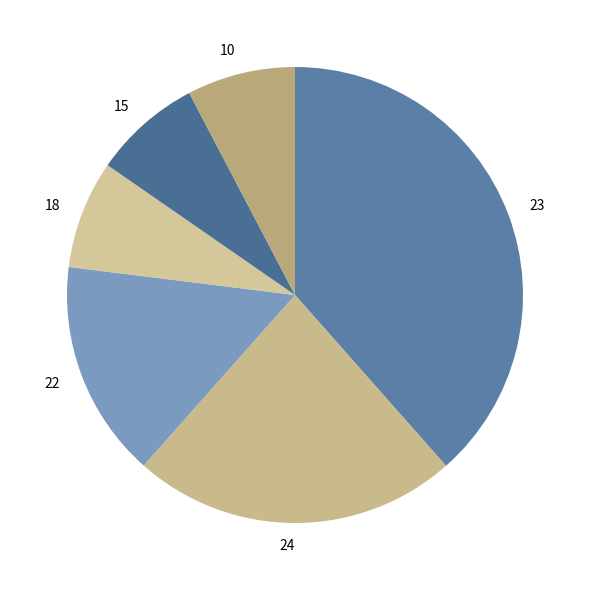

What is the largest slice in the pie chart?

23